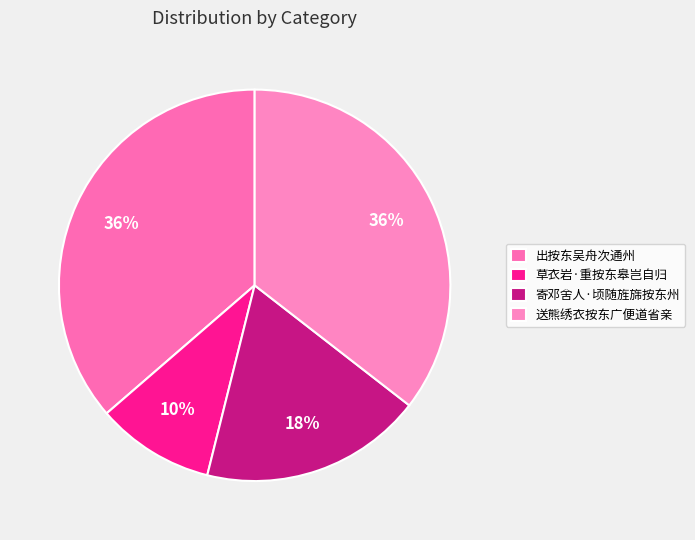

To the nearest percent, what percentage of the pie is 寄邓舍人·顷随旌旆按东州?

18%